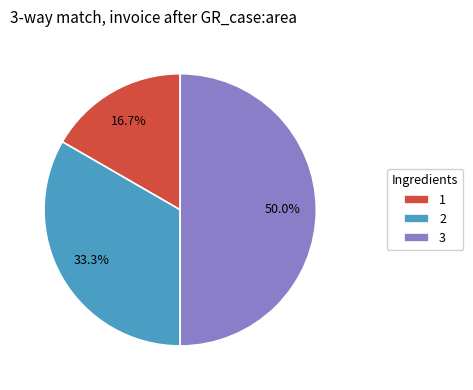

To the nearest percent, what percentage of the pie is 1?

17%